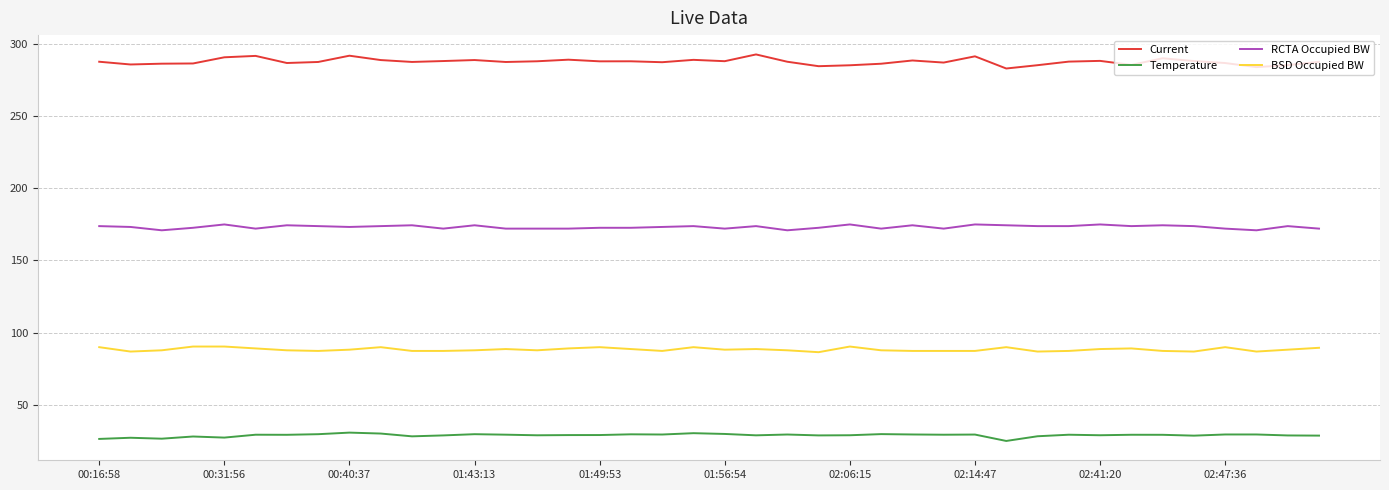

Which series has the largest total across all categories?

Current